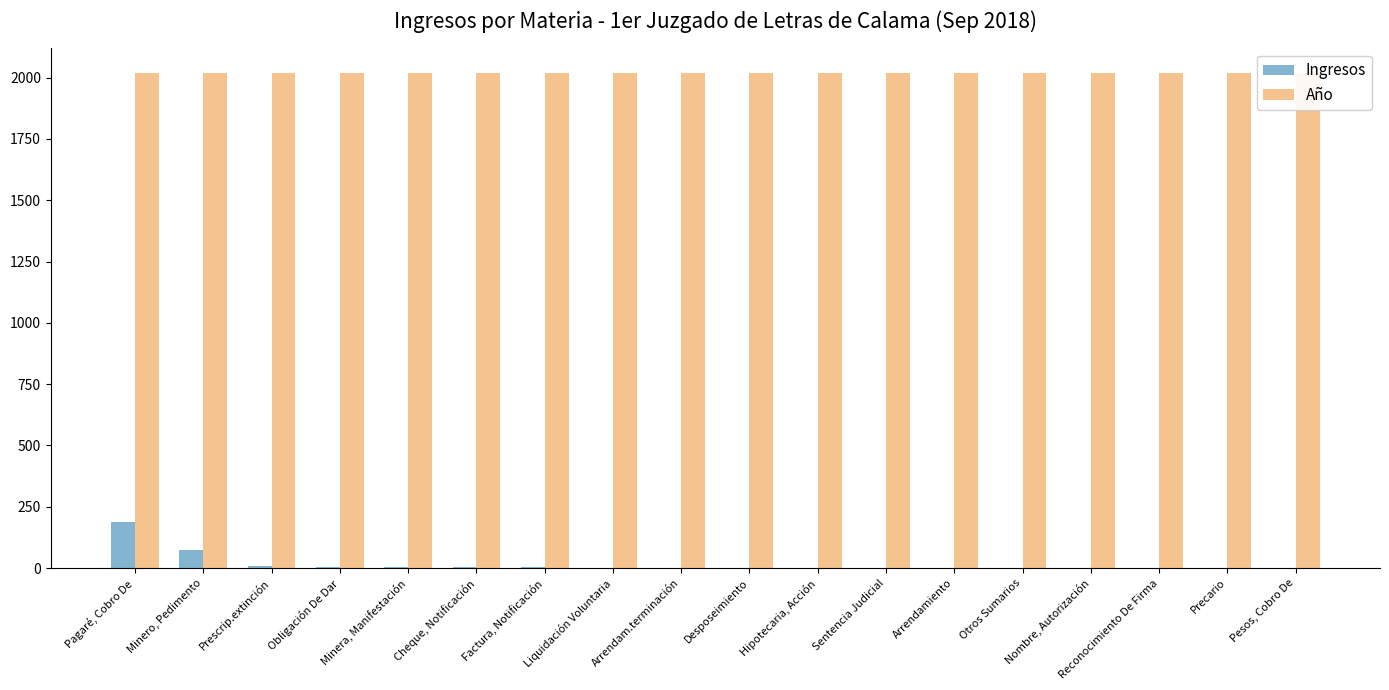

Are the bars grouped side by side (vs. stacked)?

Yes